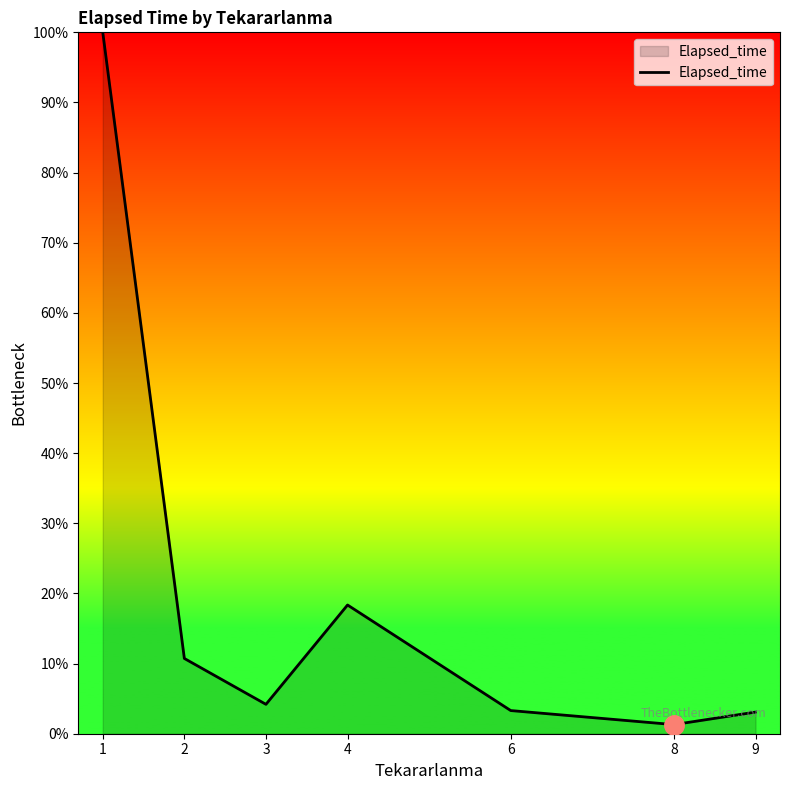

True or false: the data shows 3.3 at 6.

True